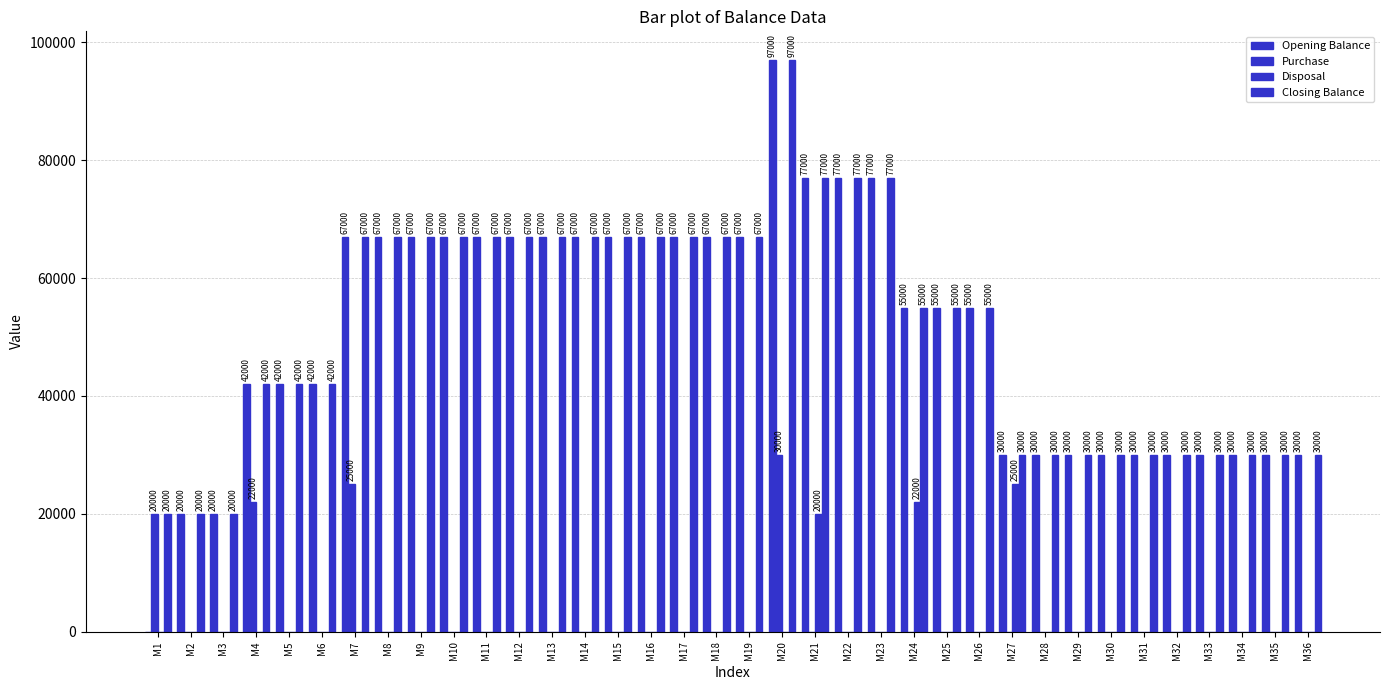

Are the bars horizontal?

No